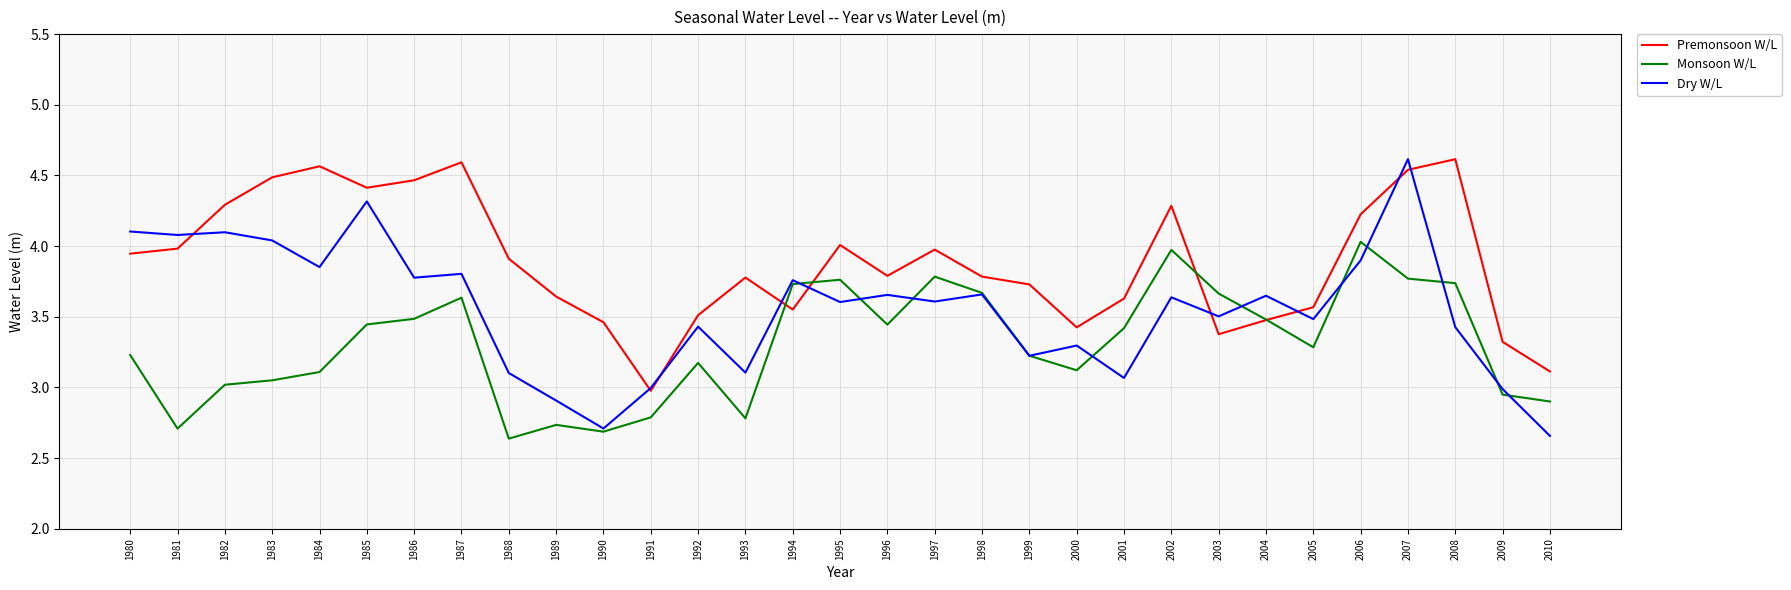

Which series has the largest total across all categories?

Premonsoon W/L